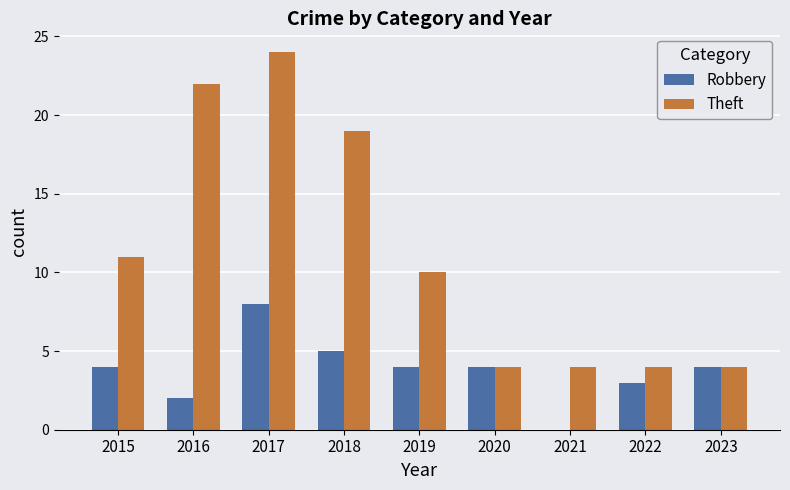

Which series has the widest spread of values?

Theft